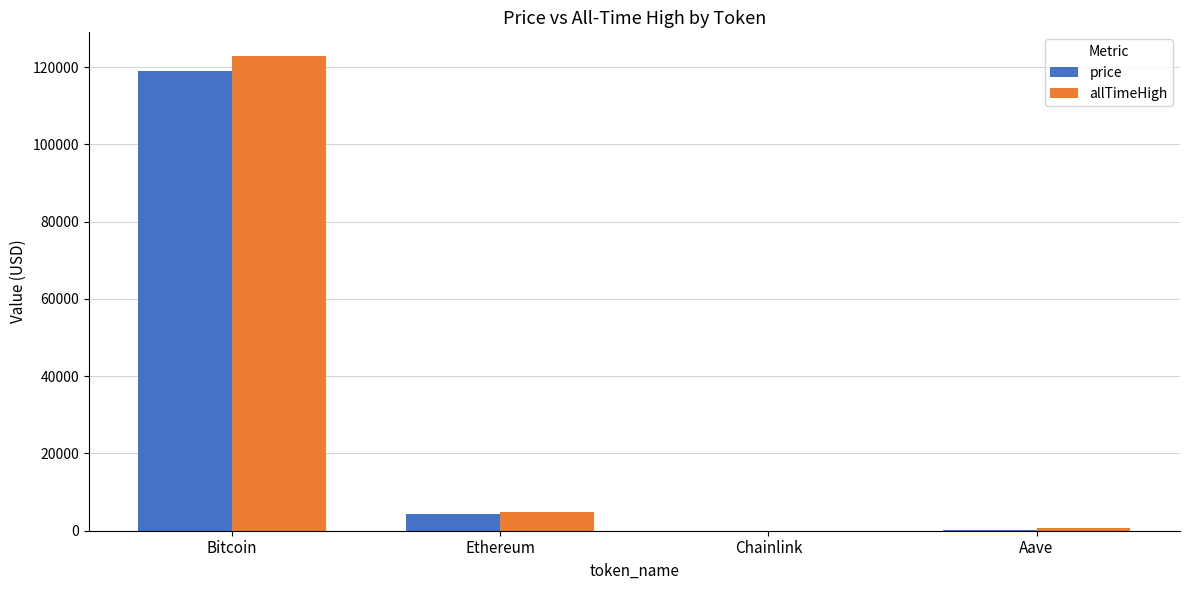

Where is allTimeHigh nearest to the value 61445?

Ethereum